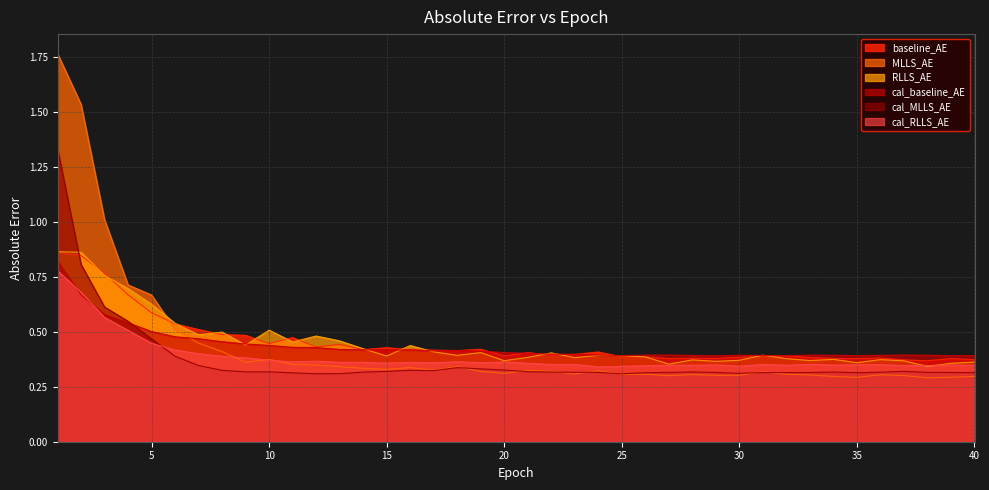

What are all the series names shown in the legend?

baseline_AE, MLLS_AE, RLLS_AE, cal_baseline_AE, cal_MLLS_AE, cal_RLLS_AE